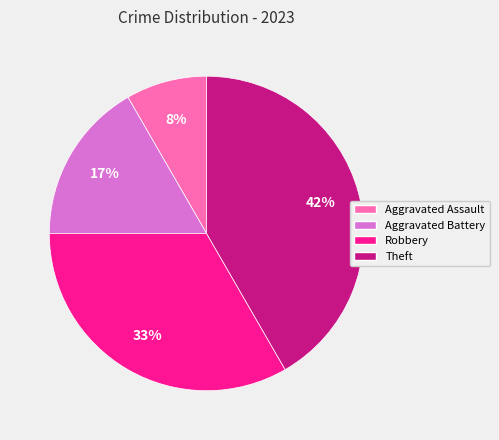

Does Aggravated Assault account for over 50% of the chart?

No